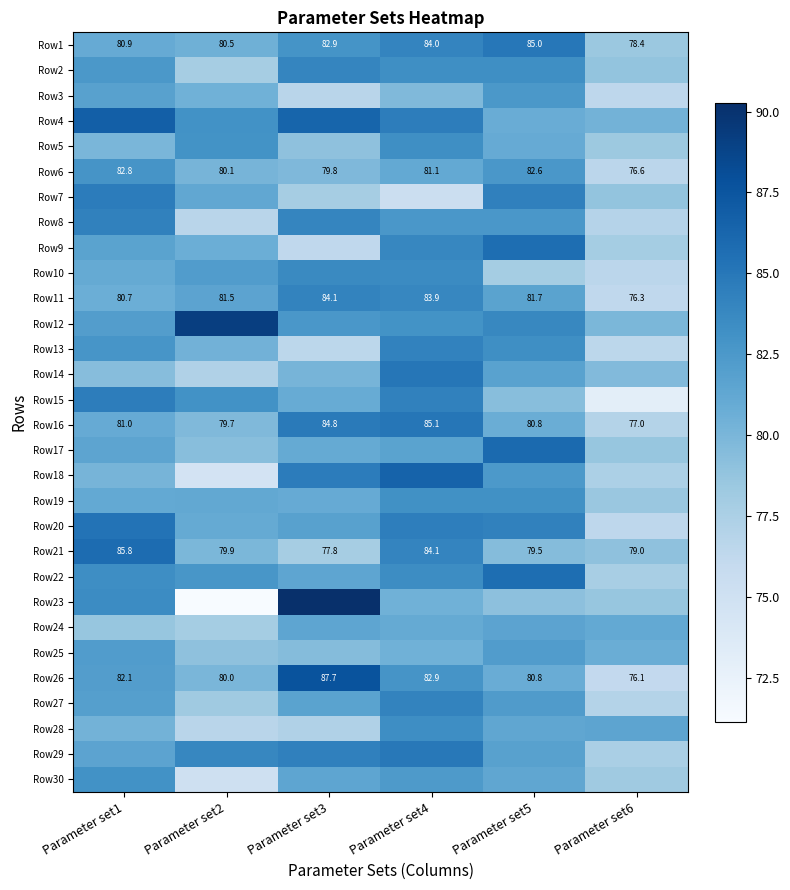

At which category does the chart reach its peak across all series?

Parameter set3